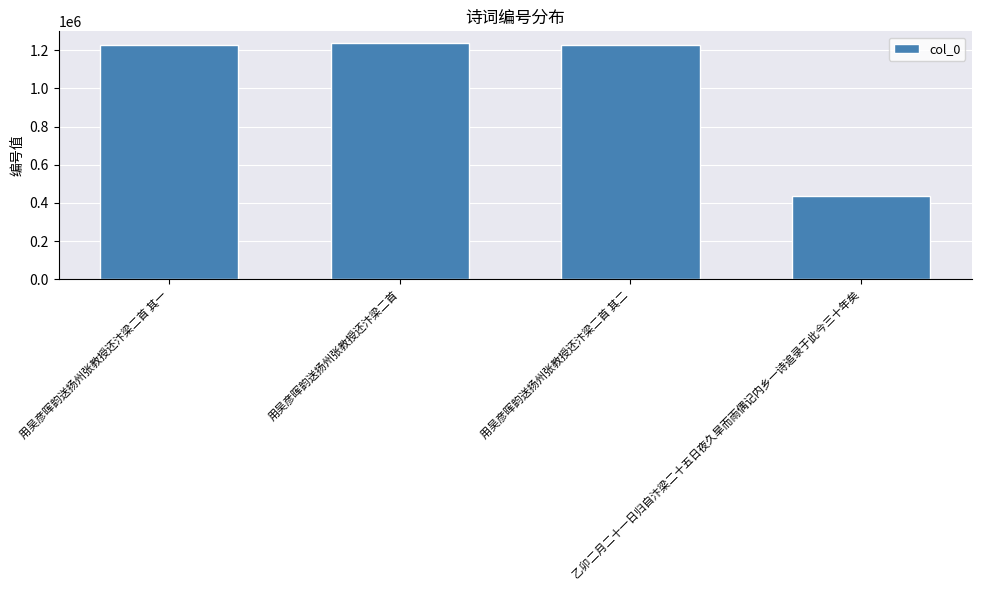

At which label does the data first exceed 1224857?

用吴彦晖韵送扬州张教授还汴梁二首